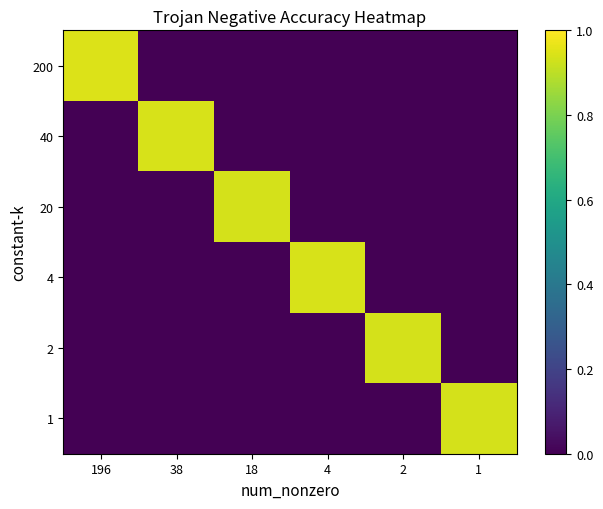

How many series are shown in this chart?

6